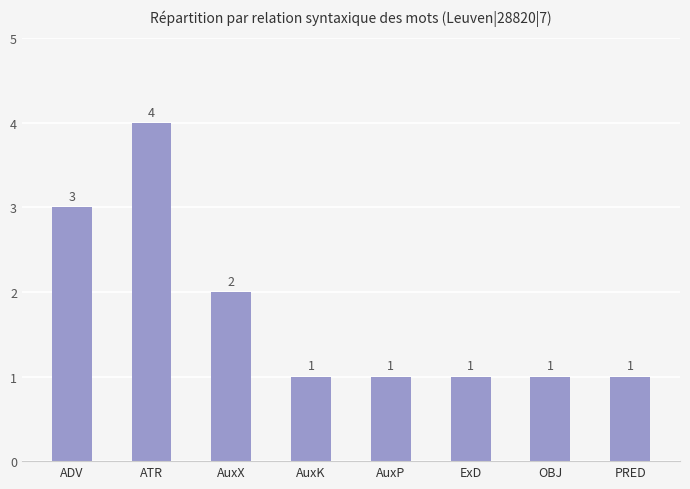

What is the difference between the maximum and second lowest values?

3